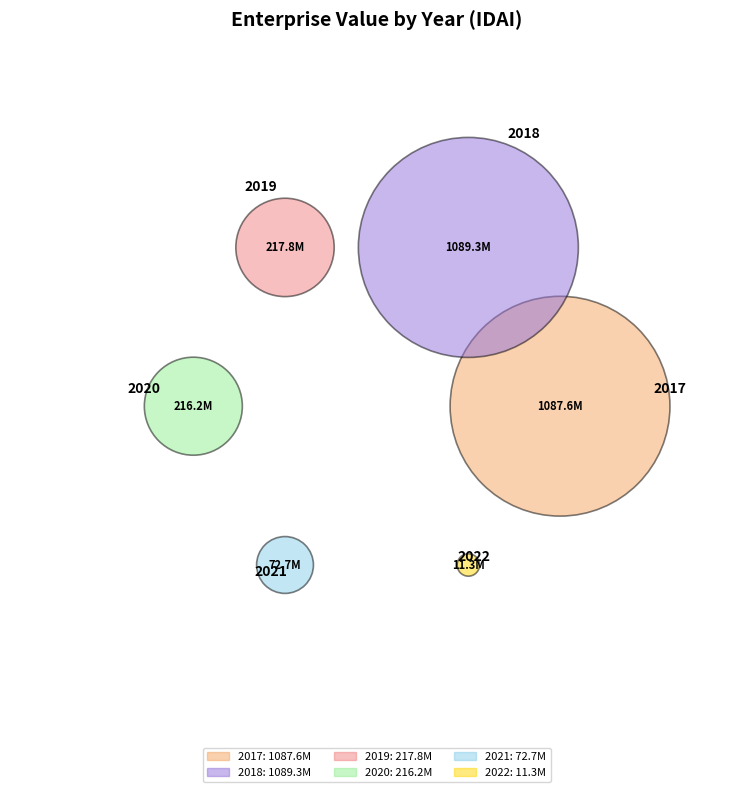

Which category has the smallest portion of the pie?

2022